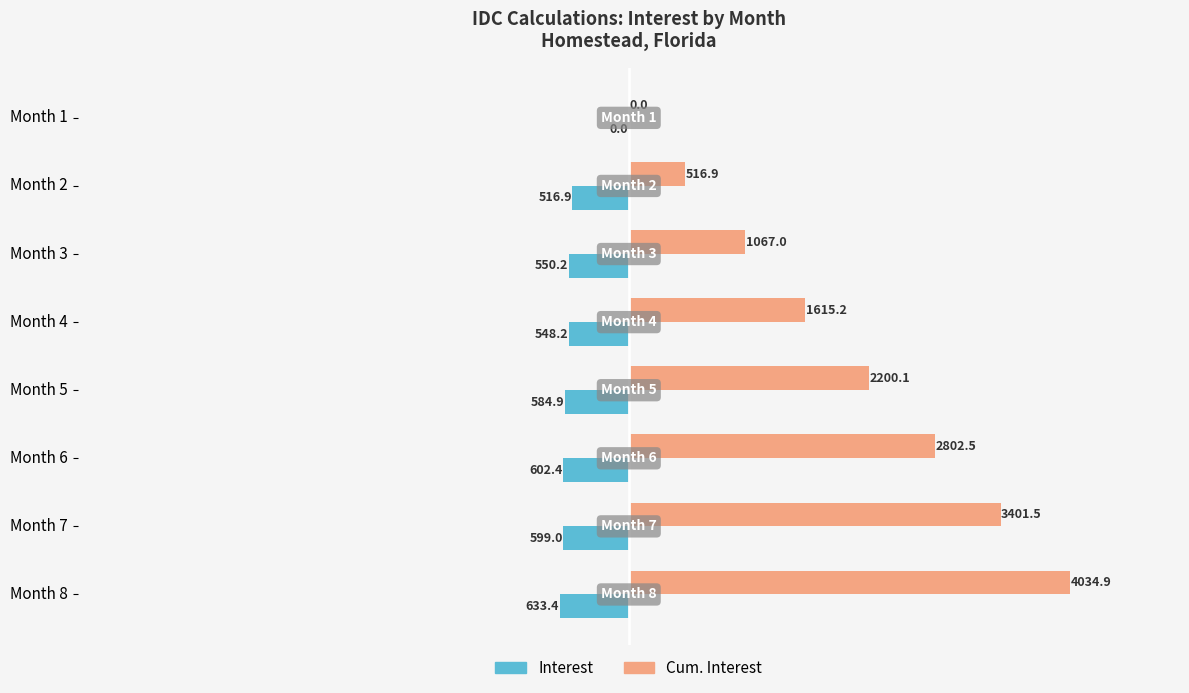

What is the maximum value shown in the chart?

4034.9